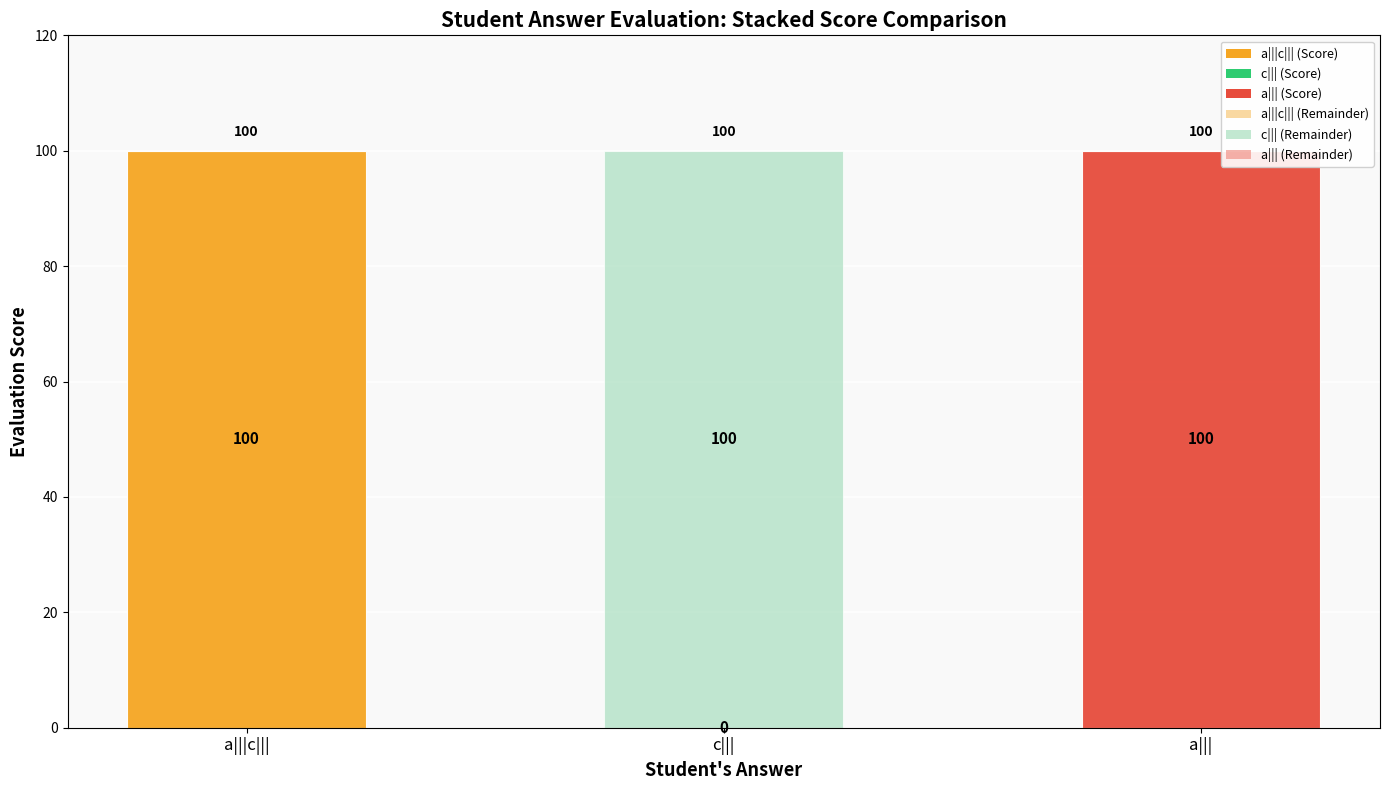

Is it true that Correct (100) equals 56 at a|||c|||?

False